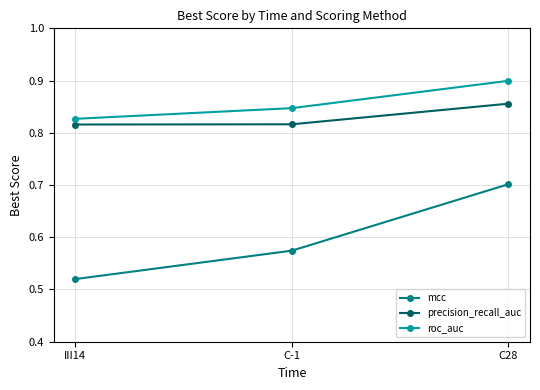

At which label is mcc closest to 0?

III14